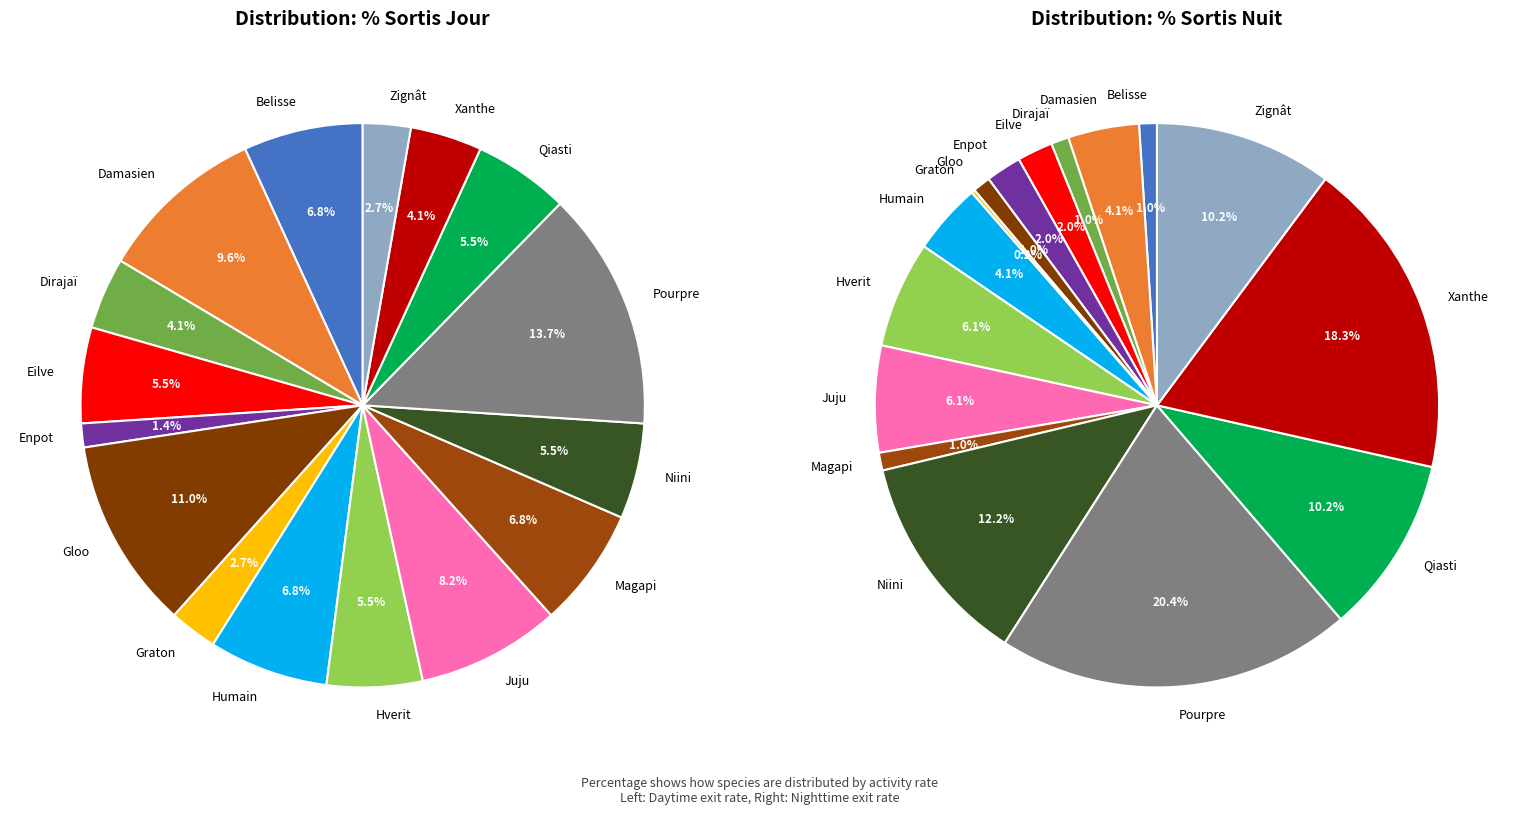

Combined, do Gloo and Juju account for over 50%?

No